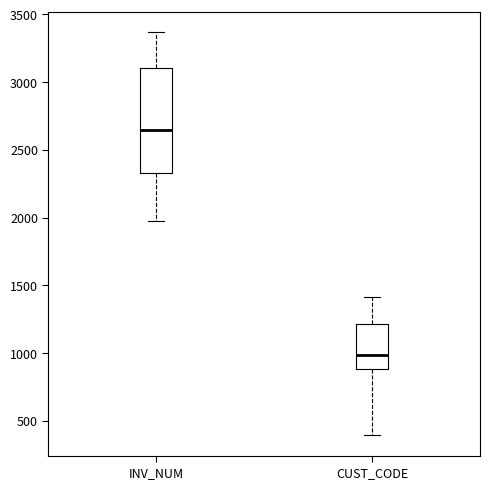

Reading left to right, transcribe this box plot: for each box, give where its median line is, the range the box spans, and where its two whiskers end, as read against the y-axis. The values are not printed on the chart, so give them approximately, as read against the axis.

INV_NUM: median 2650, box 2350 to 3100, whiskers 2000 to 3350
CUST_CODE: median 1000, box 900 to 1200, whiskers 400 to 1400